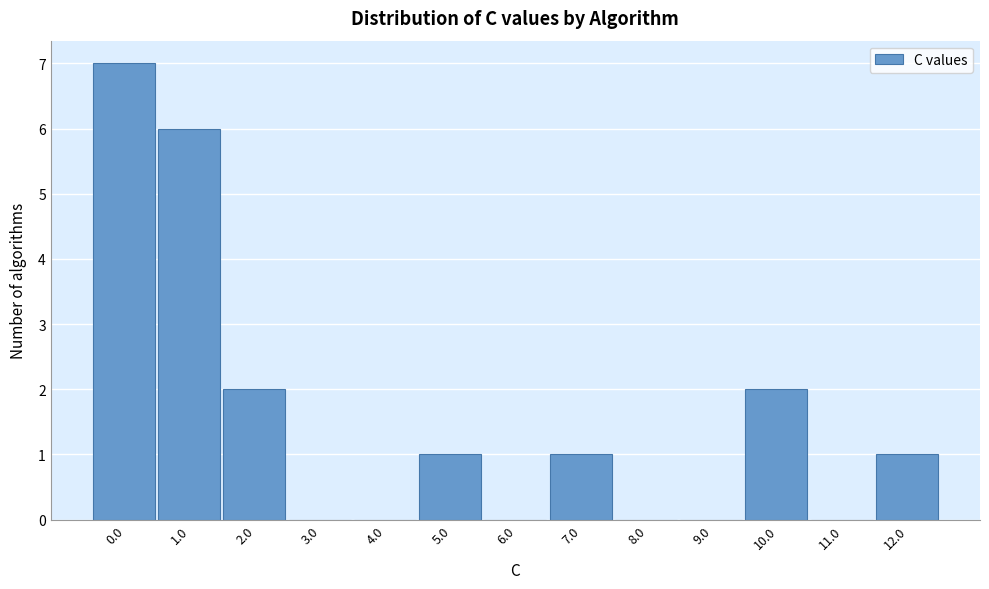

Reading right to left, what are all the values shown in this chart?

12.0=1	11.0=0	10.0=2	9.0=0	8.0=0	7.0=1	6.0=0	5.0=1	4.0=0	3.0=0	2.0=2	1.0=6	0.0=7